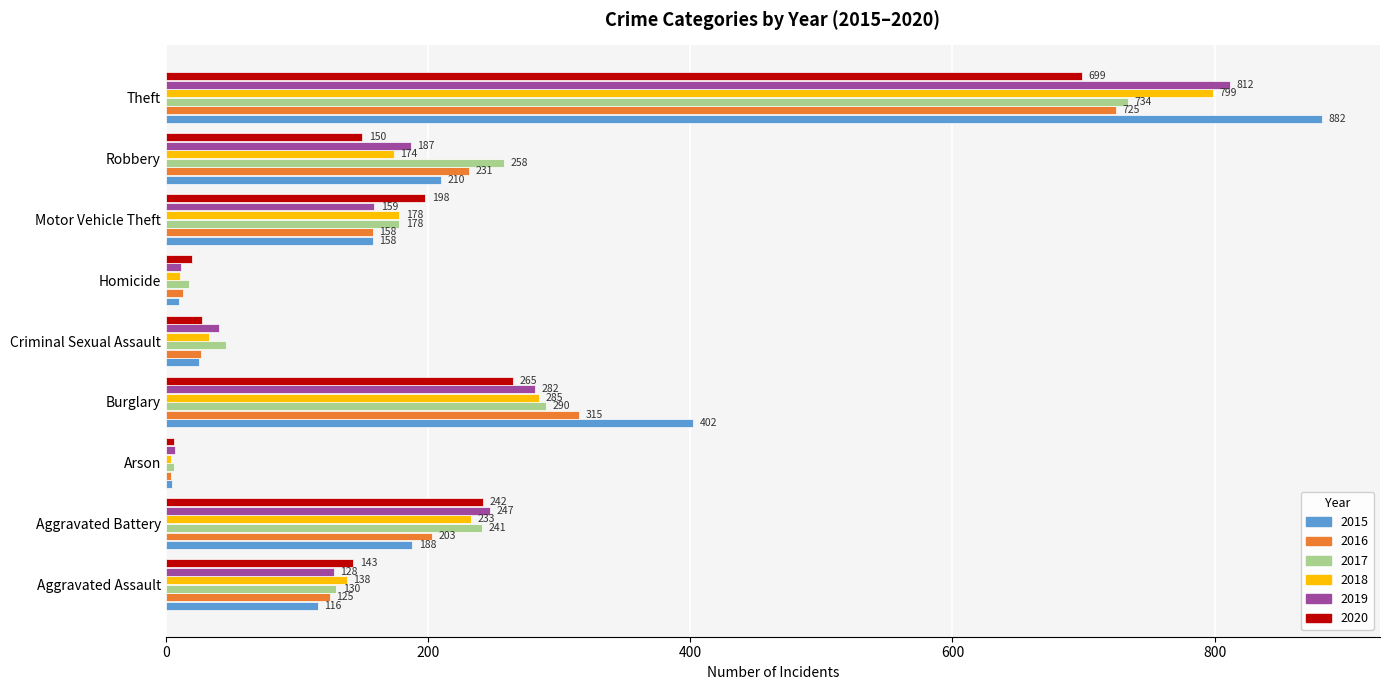

The value of 2020 at Theft is 699. True or false?

True